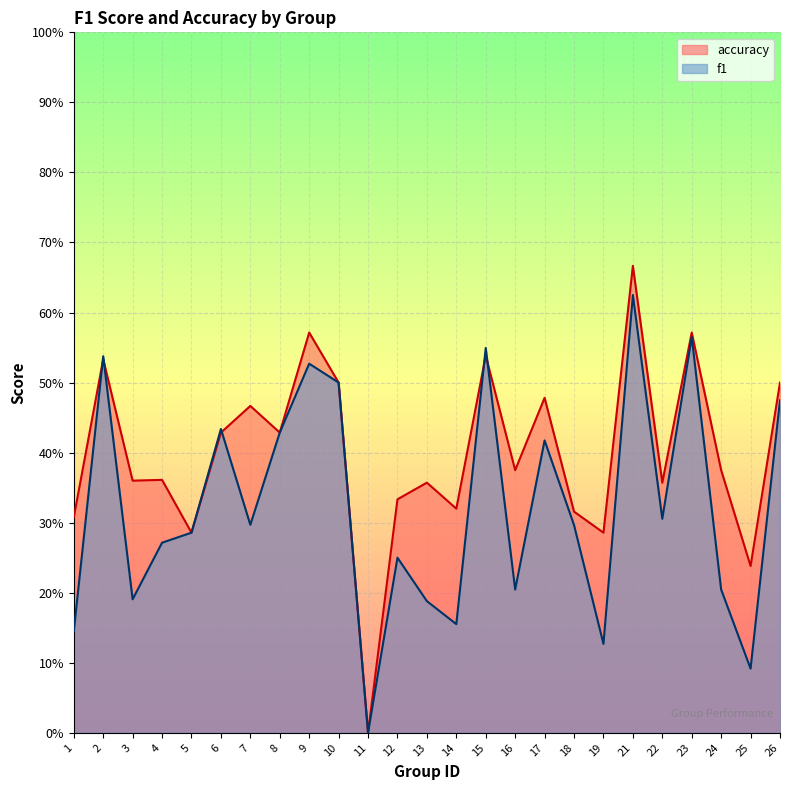

What is the sum of the f1 values at 1 and 23?

0.7